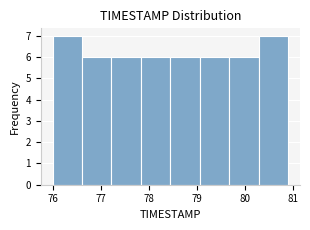

Reading left to right, list every bar in this chart as the range it spans on the x-axis followed by its height. Neither the bar edges nor the heights are printed on the chart, so give them approximately, as read against the axes.

76.0 to 76.6: 7
76.6 to 77.2: 6
77.2 to 77.8: 6
77.8 to 78.5: 6
78.5 to 79.1: 6
79.1 to 79.7: 6
79.7 to 80.3: 6
80.3 to 80.9: 7